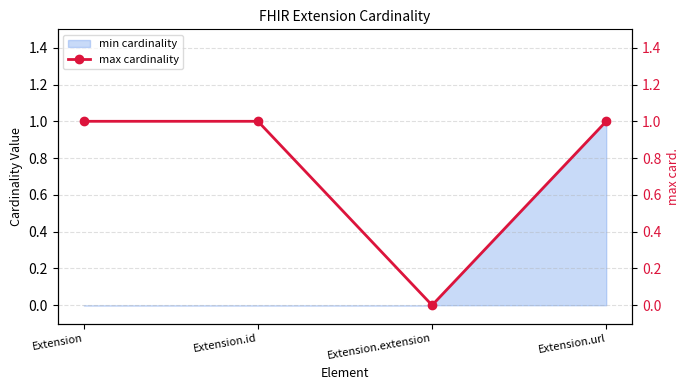

How many interior local valleys (lower than both neighbors) does the data have?

1